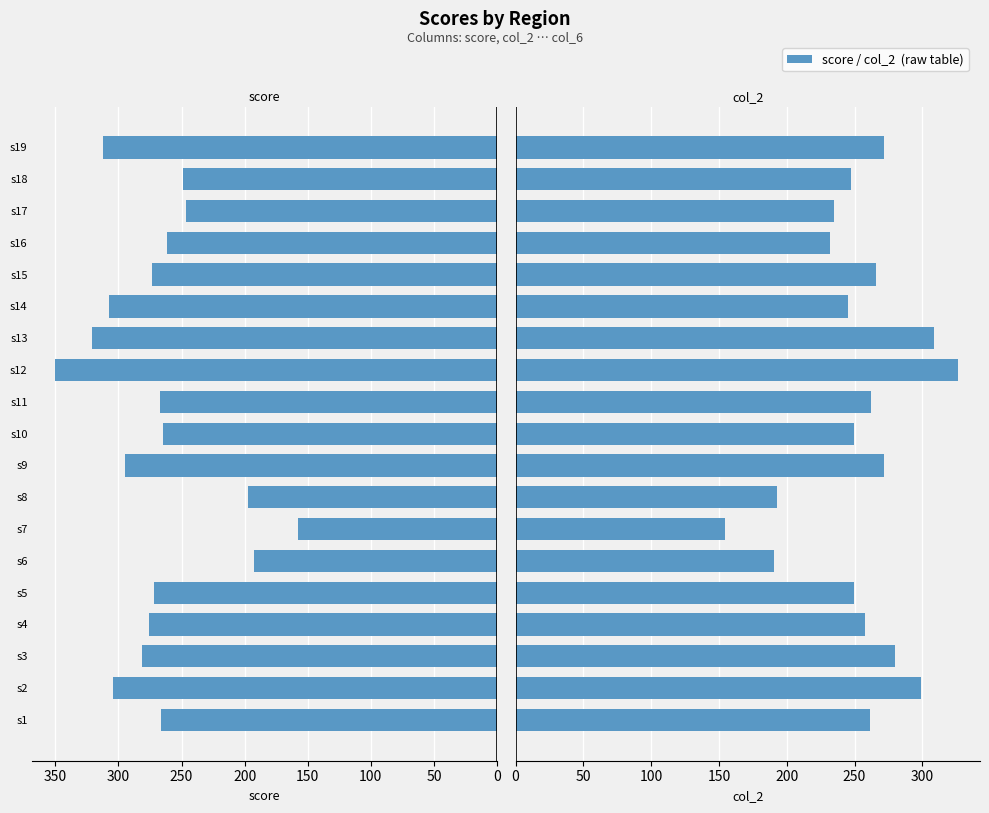

The col_2 series shows 66.8 at s18. True or false?

False